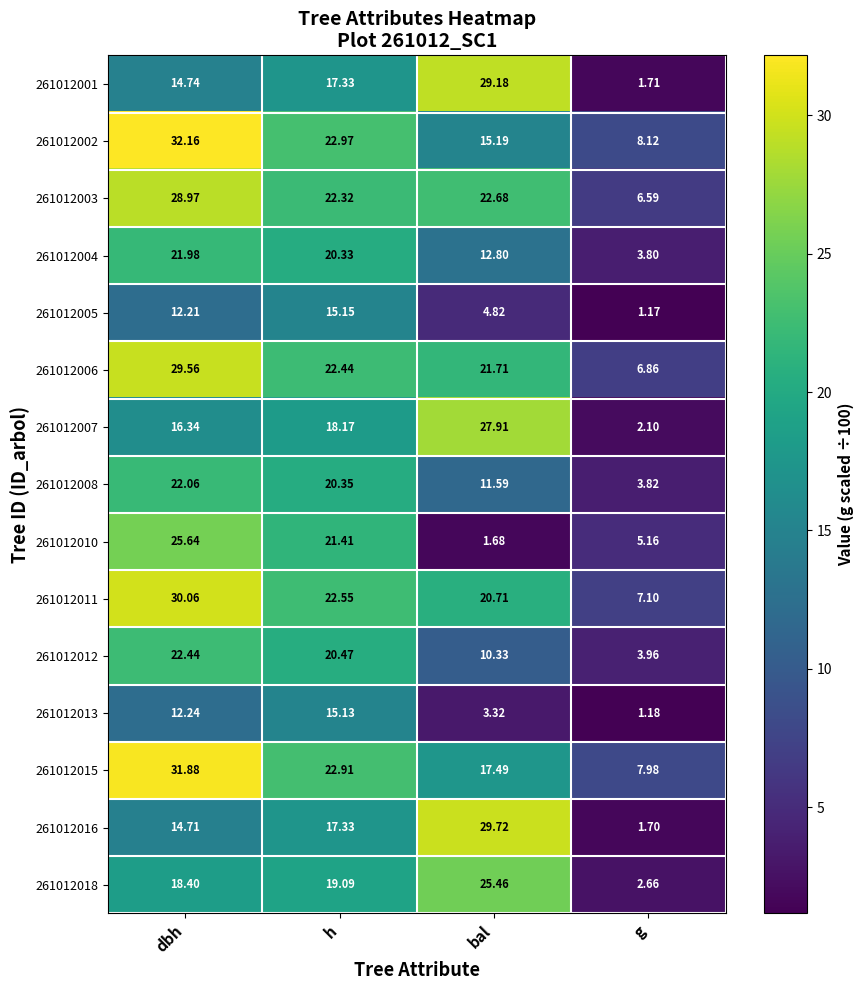

Is the value of 261012003 at dbh greater than the value of 261012012 at h?

Yes